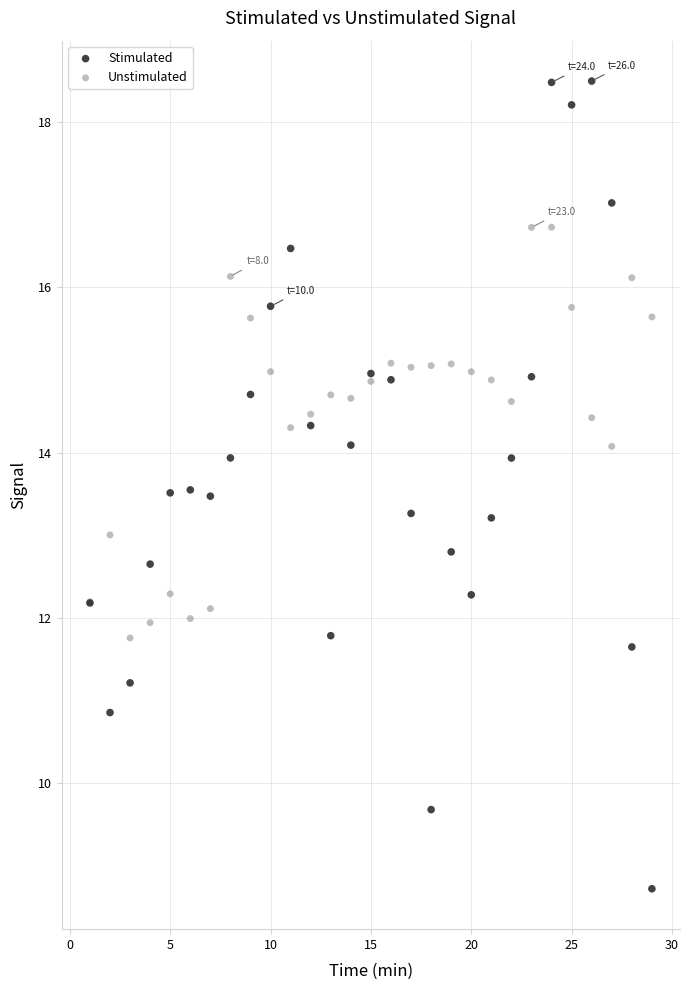

Which series contains the highest Y value?

Stimulated